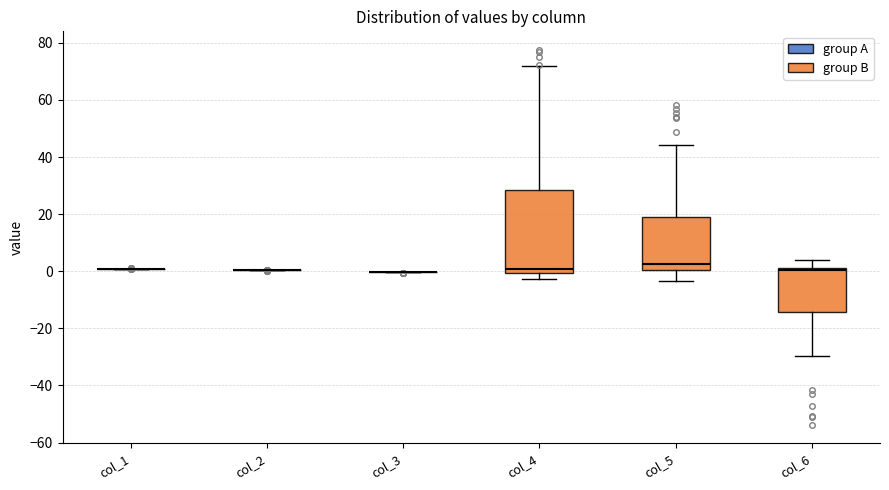

Reading left to right, transcribe this box plot: for each box, give where its median line is, the range the box spans, and where its two whiskers end, as read against the y-axis. The values are not printed on the chart, so give them approximately, as read against the axis.

col_1: box collapsed to a line at 0, whiskers 0 to 0
col_2: box collapsed to a line at 0, whiskers 0 to 0
col_3: box collapsed to a line at 0, whiskers 0 to 0
col_4: median 0 (just above the box's lower edge), box 0 to 28, whiskers -2 to 72
col_5: median 2, box 0 to 18, whiskers -4 to 44
col_6: median 0, box -14 to 2, whiskers -30 to 4